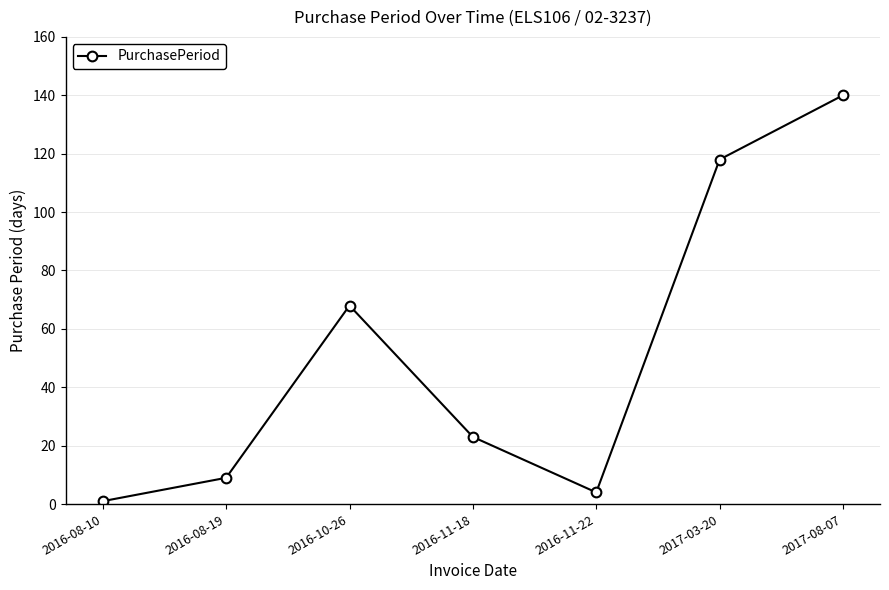

What is the difference between the second highest and minimum values?

117